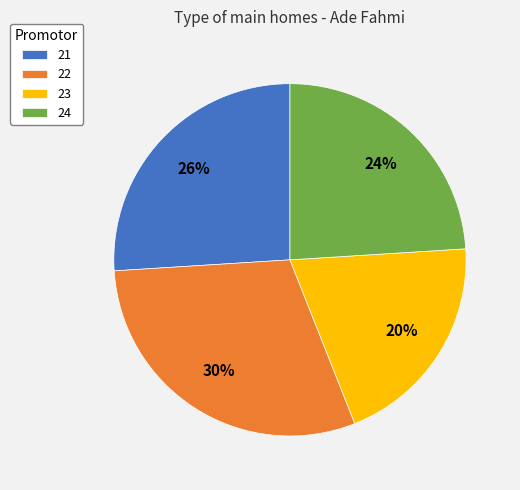

Is 23 the majority of the pie?

No